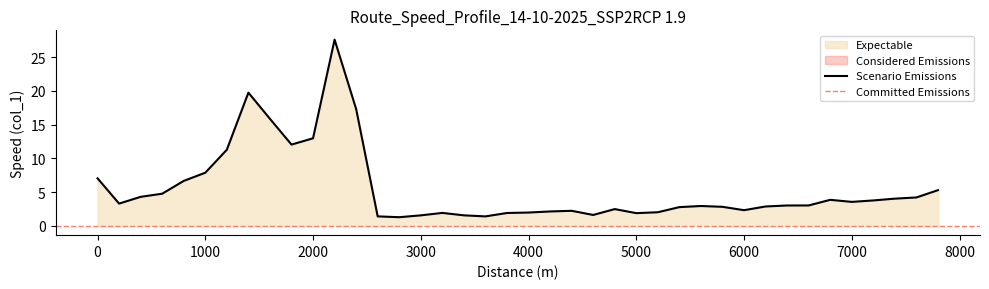

True or false: the data shows 1.9 at 3200.

True